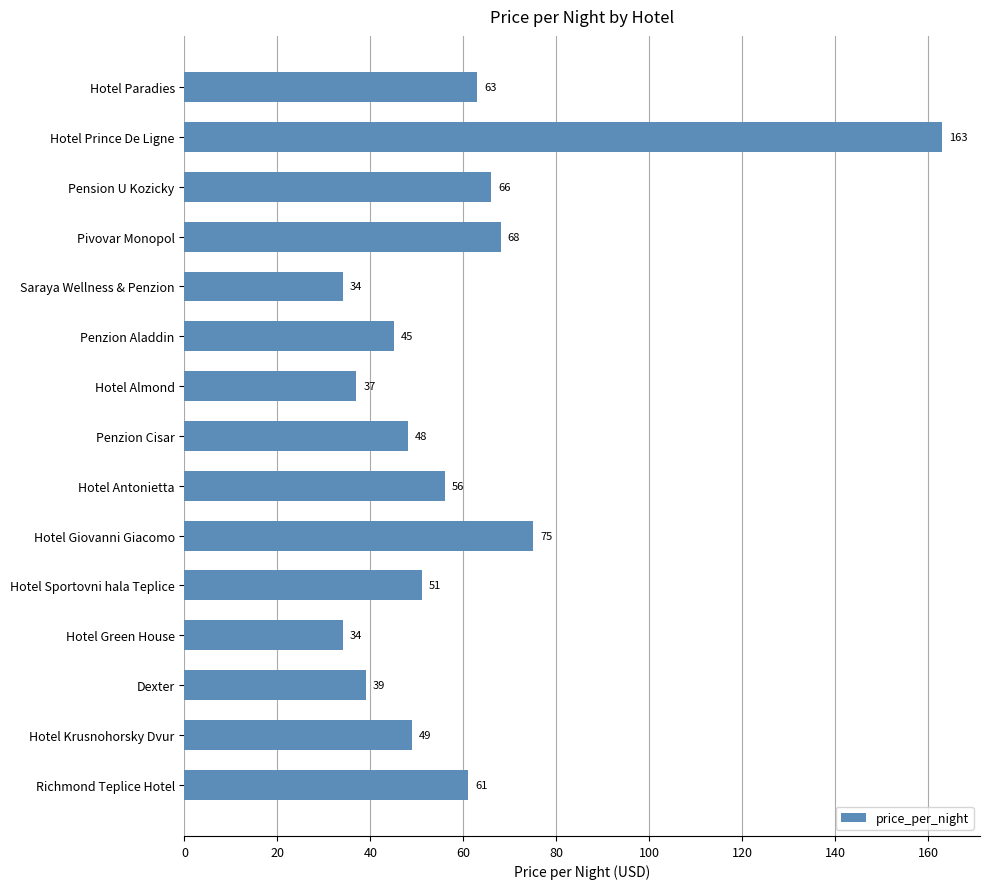

What is the change in value from Hotel Prince De Ligne to Hotel Antonietta?

-107